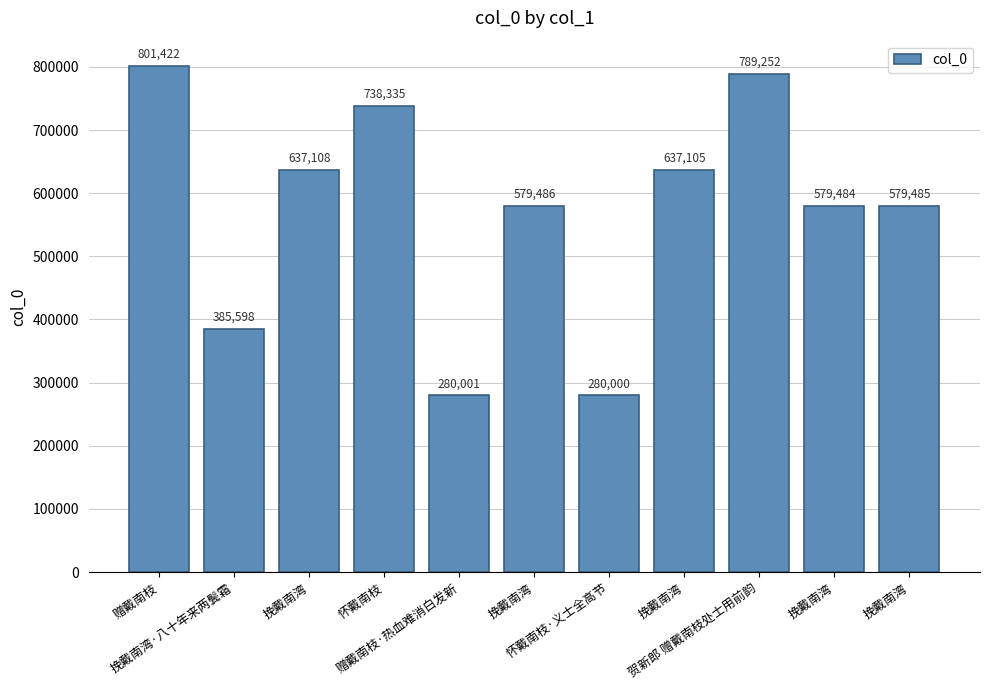

What is the change in value from 怀戴南枝 to 挽戴南湾?

-158849